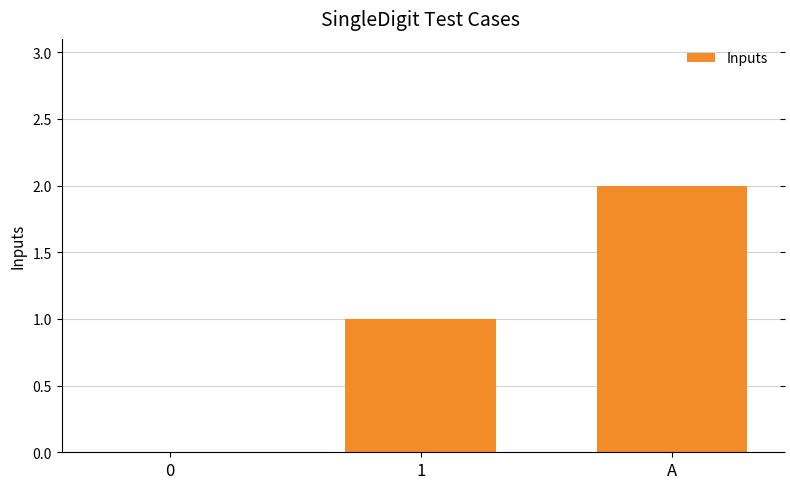

Is it true that the value at A is 4?

False